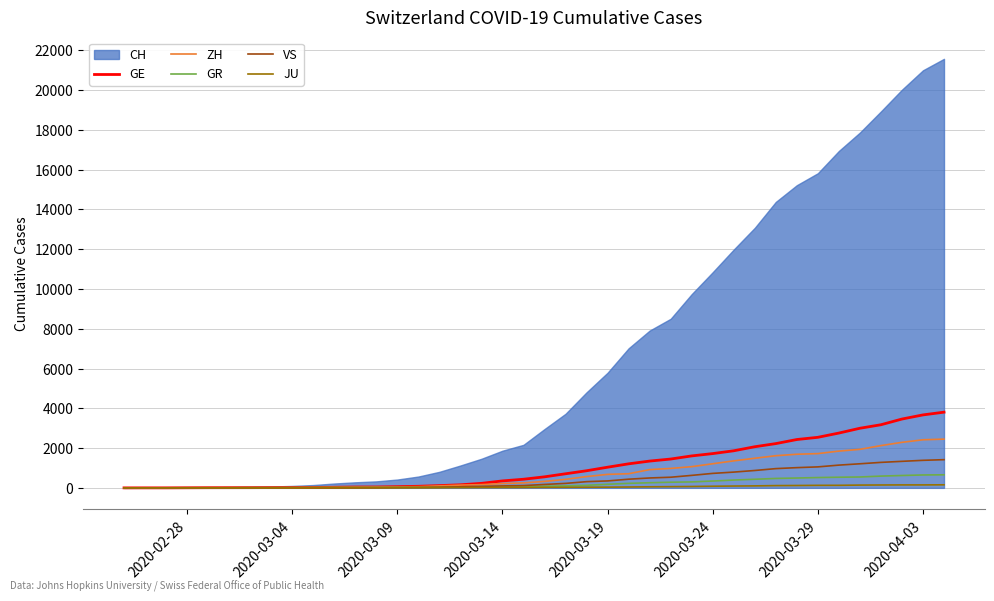

True or false: GE and JU intersect in this chart.

False